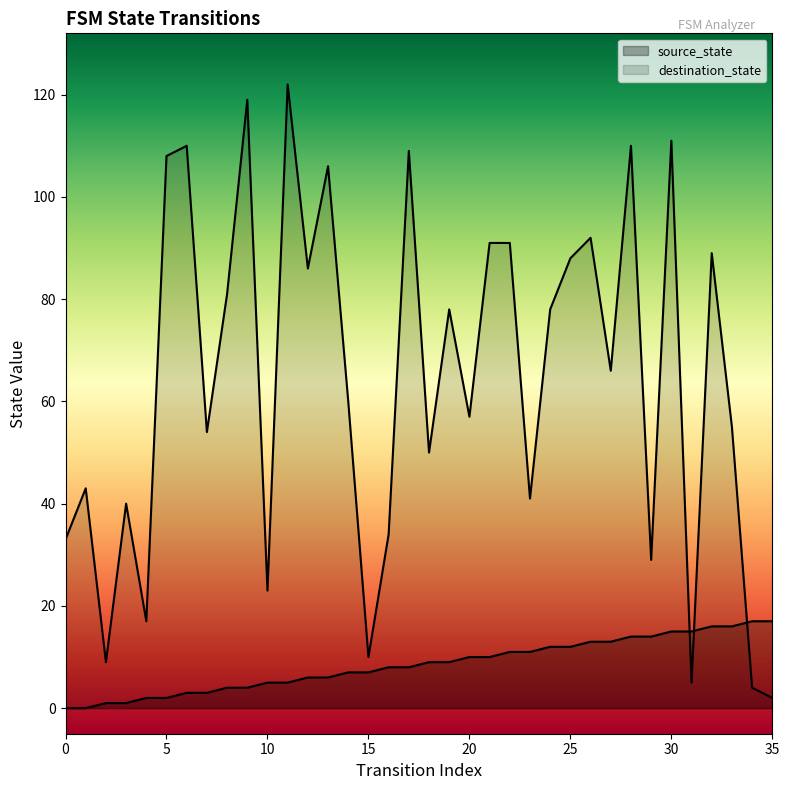

Which series has the largest total across all categories?

destination_state